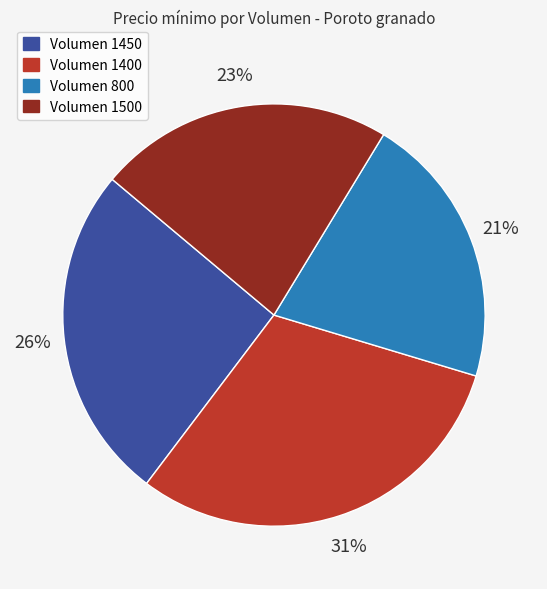

Approximately how many times larger is the value at Volumen 800 compared to Volumen 1450?

0.8